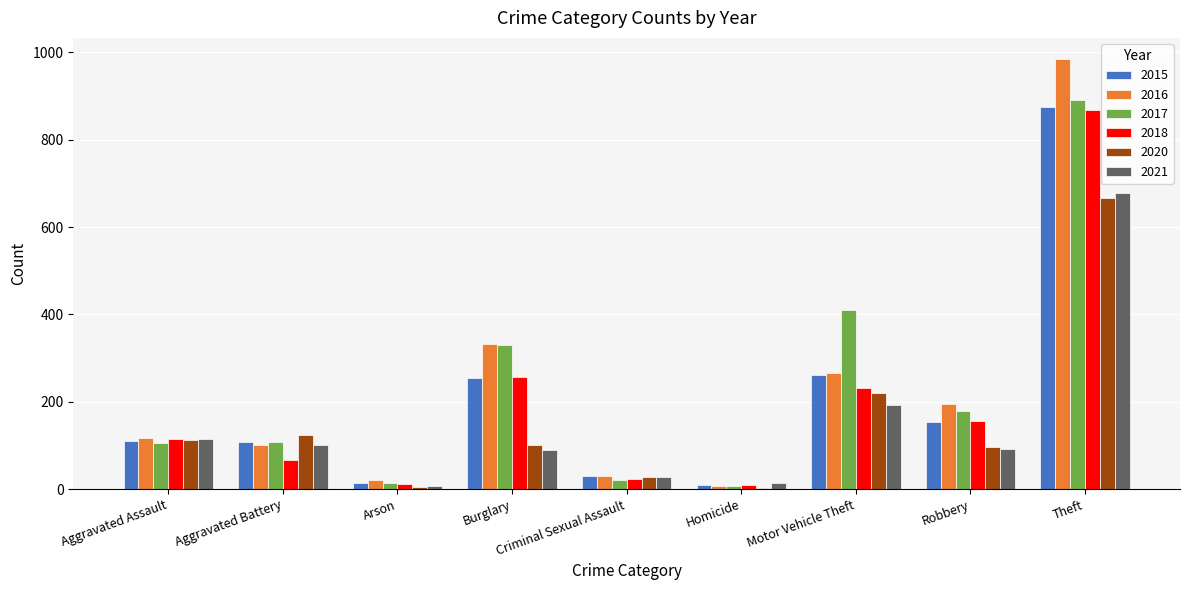

At which label does 2020 first exceed 100?

Aggravated Assault